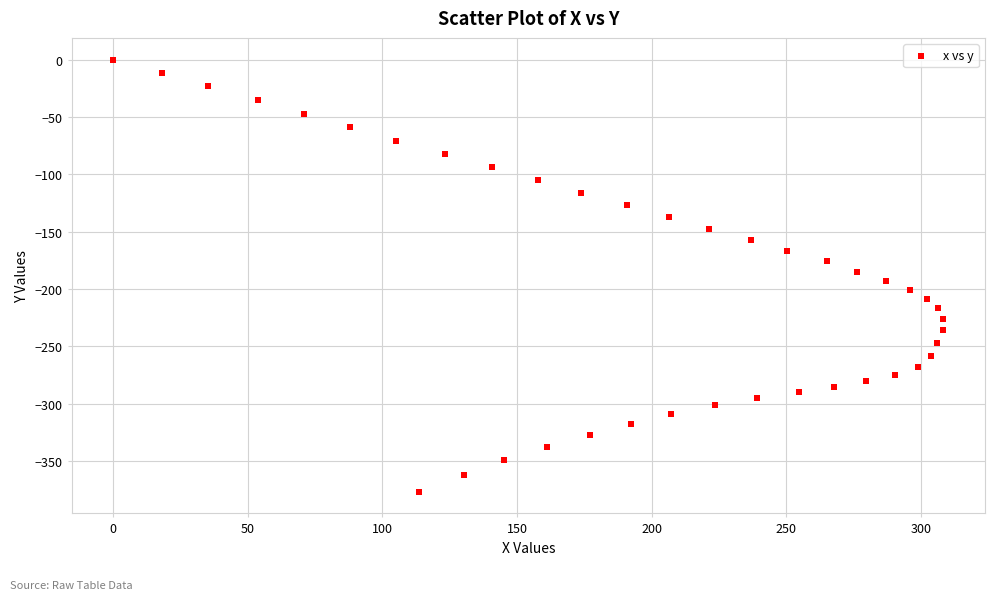

What is the range of X values (max minus min)?

308.4